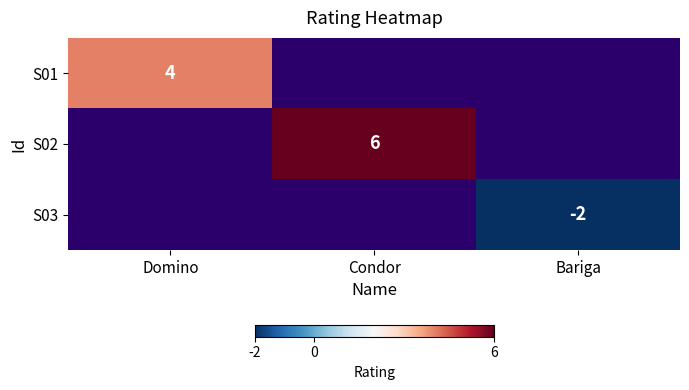

True or false: S01 has a value of 5 at Domino.

False